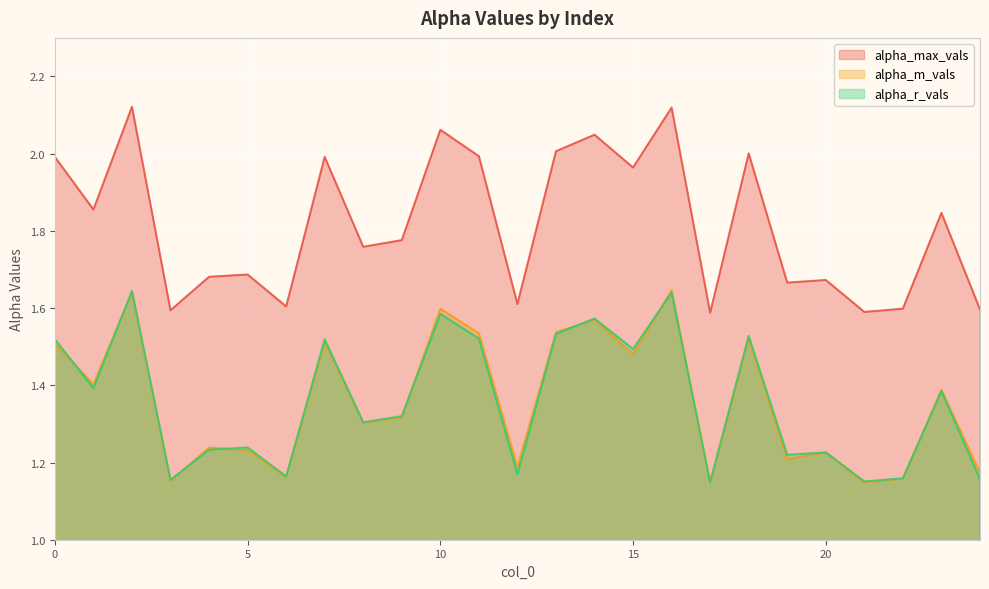

What is the value of the alpha_r_vals point at the 8th from the left?

1.5